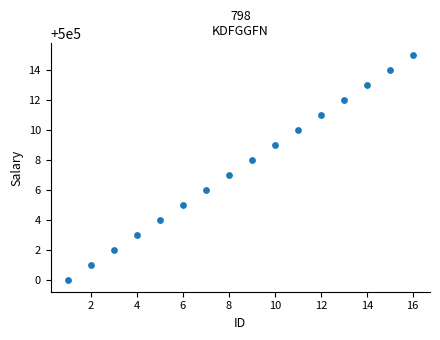

What is the range of Y values (max minus min)?

15